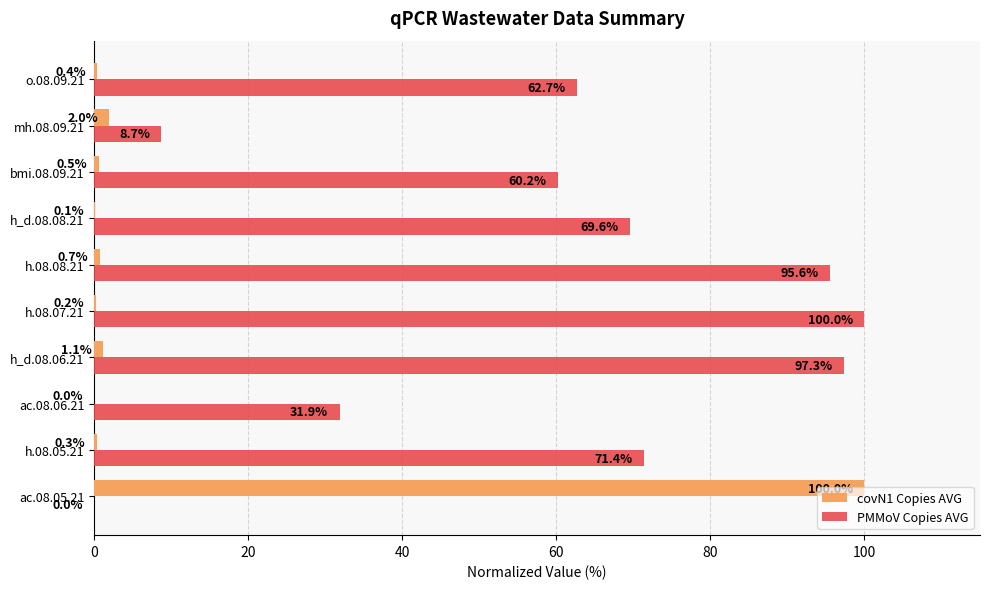

Which series has the largest total across all categories?

PMMoV Copies AVG